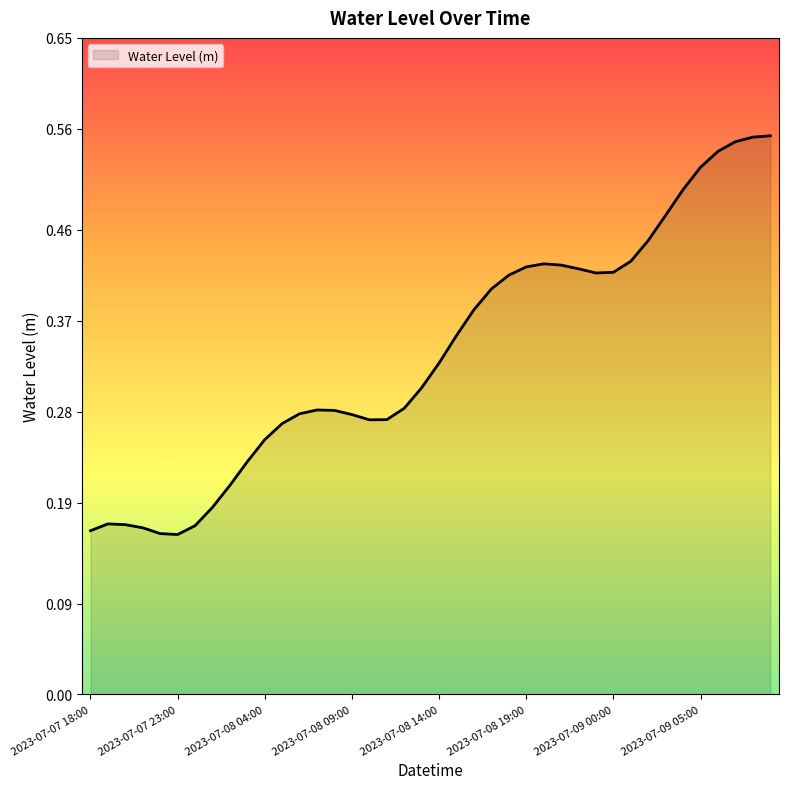

What is the maximum value shown in the chart?

0.6